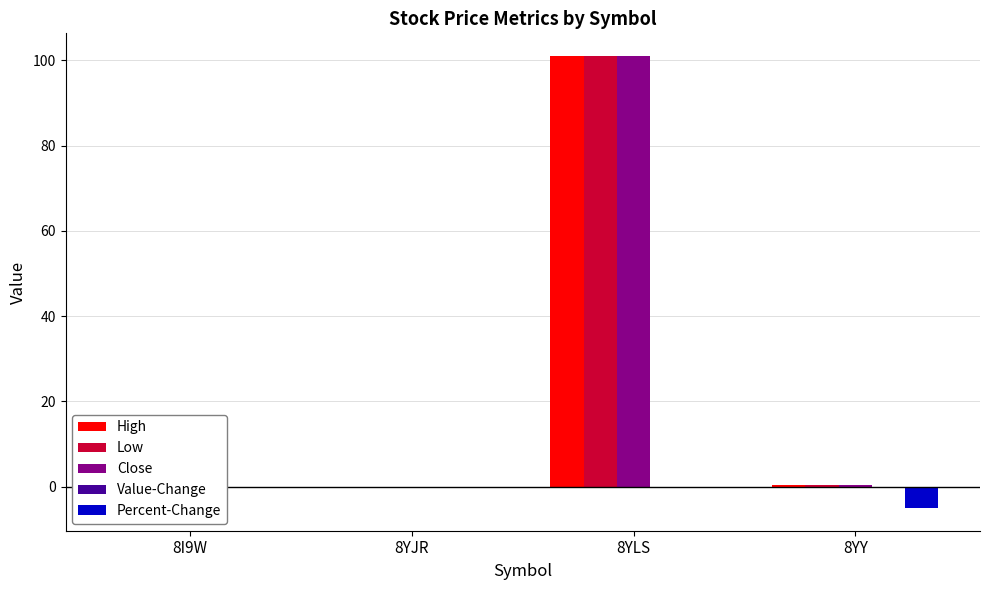

The Percent-Change series shows 0.0 at 8YLS. True or false?

True